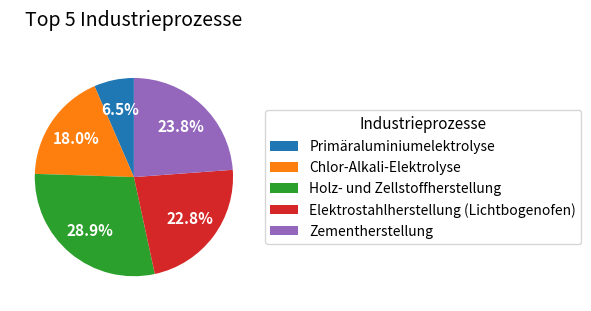

To the nearest percent, what portion does Zementherstellung represent?

24%